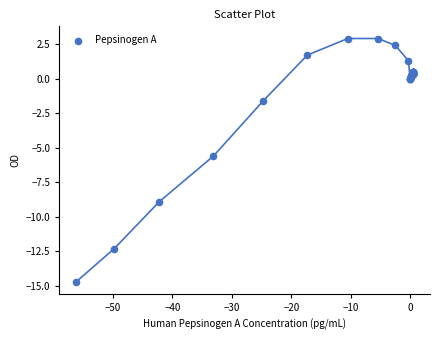

What Y value in the scatter plot is closest to -5?

-5.6